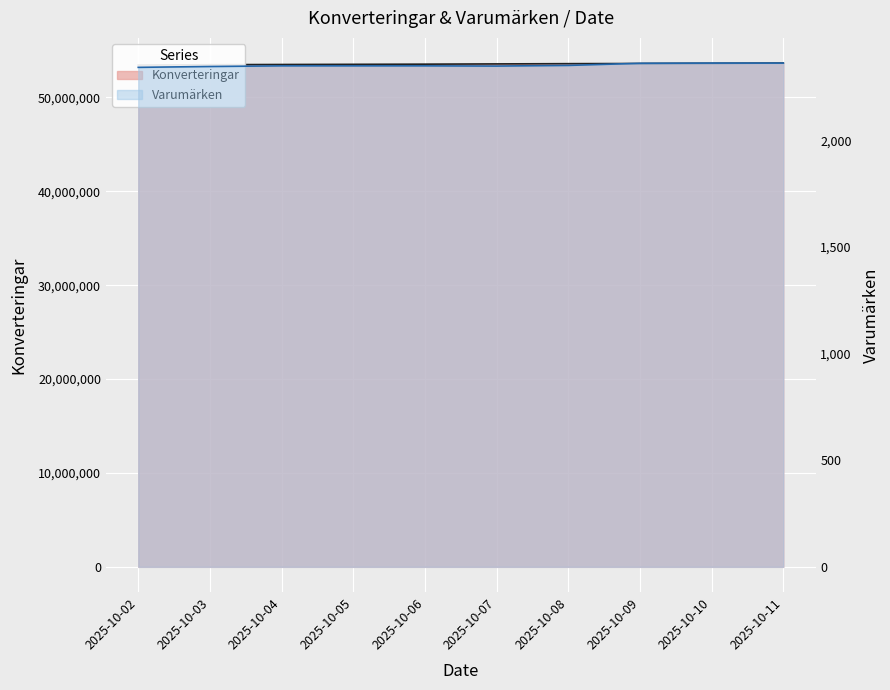

How many data points in Konverteringar are less than 53561744?

5